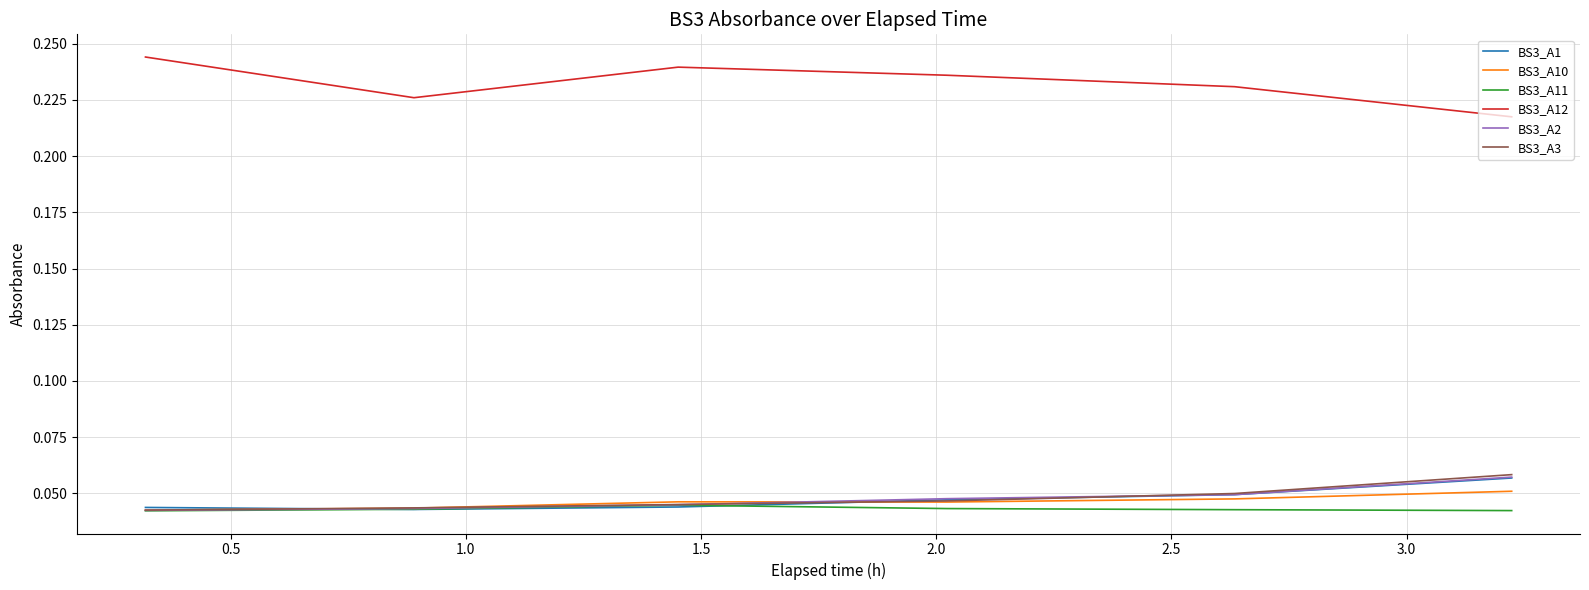

Which series has the largest range (max minus min)?

BS3_A12